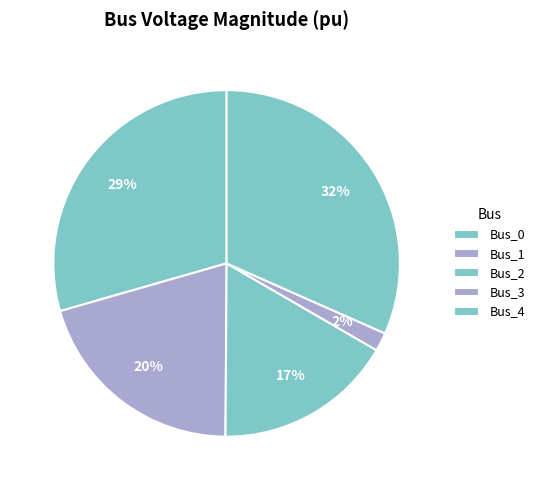

How many slices are in this pie chart?

5